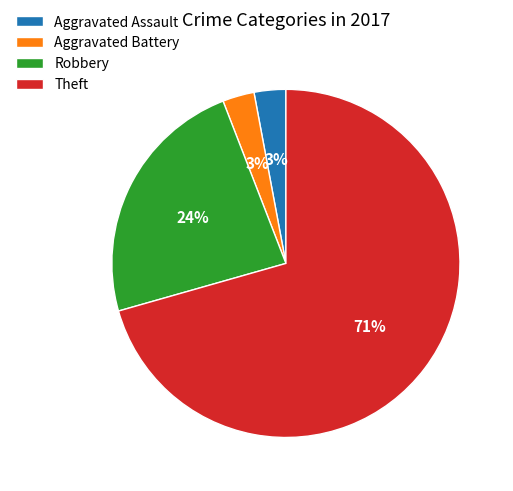

True or false: Theft accounts for 71% of the total.

True